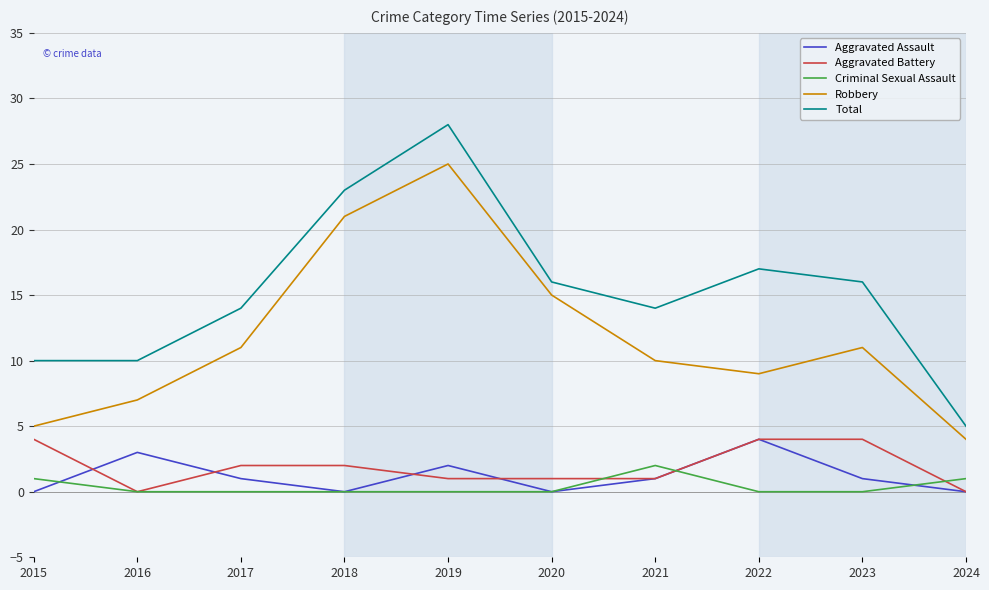

Reading right to left, extract all data points from this chart.

Aggravated Assault: 2024=0	2023=1	2022=4	2021=1	2020=0	2019=2	2018=0	2017=1	2016=3	2015=0
Aggravated Battery: 2024=0	2023=4	2022=4	2021=1	2020=1	2019=1	2018=2	2017=2	2016=0	2015=4
Criminal Sexual Assault: 2024=1	2023=0	2022=0	2021=2	2020=0	2019=0	2018=0	2017=0	2016=0	2015=1
Robbery: 2024=4	2023=11	2022=9	2021=10	2020=15	2019=25	2018=21	2017=11	2016=7	2015=5
Total: 2024=5	2023=16	2022=17	2021=14	2020=16	2019=28	2018=23	2017=14	2016=10	2015=10